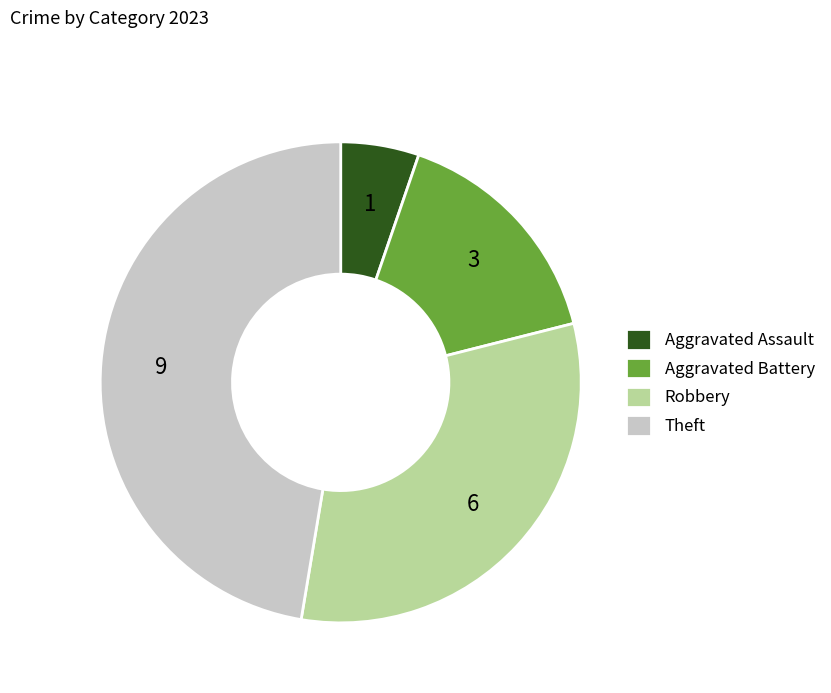

Do Robbery and Aggravated Assault together represent more than half of the pie?

No